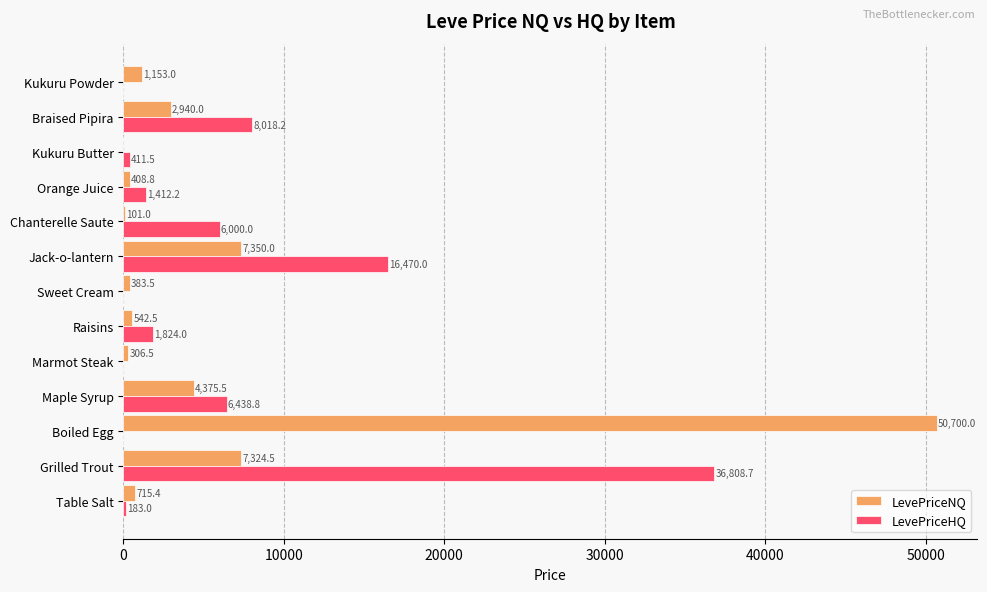

Between Marmot Steak and Kukuru Butter, which series saw the biggest shift?

LevePriceHQ